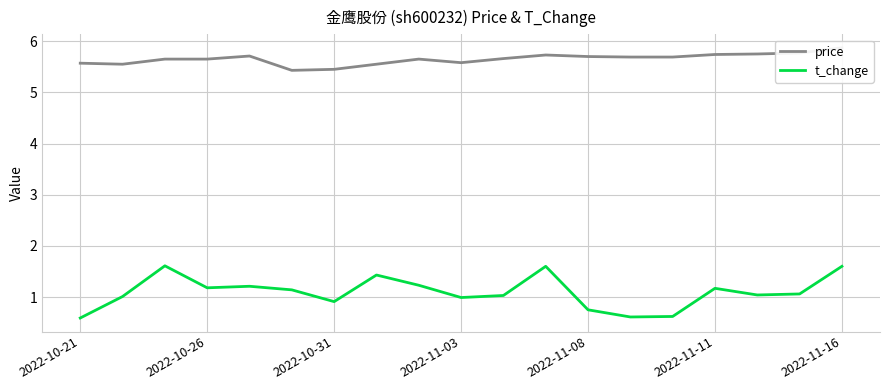

True or false: t_change and price intersect in this chart.

False